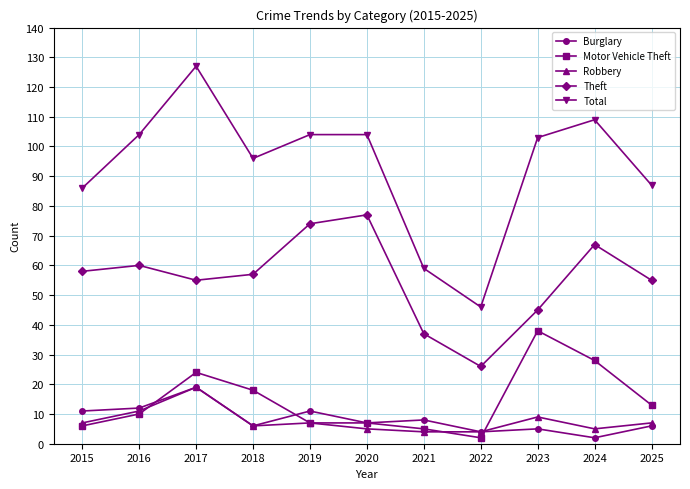

Which series has the largest range (max minus min)?

Total